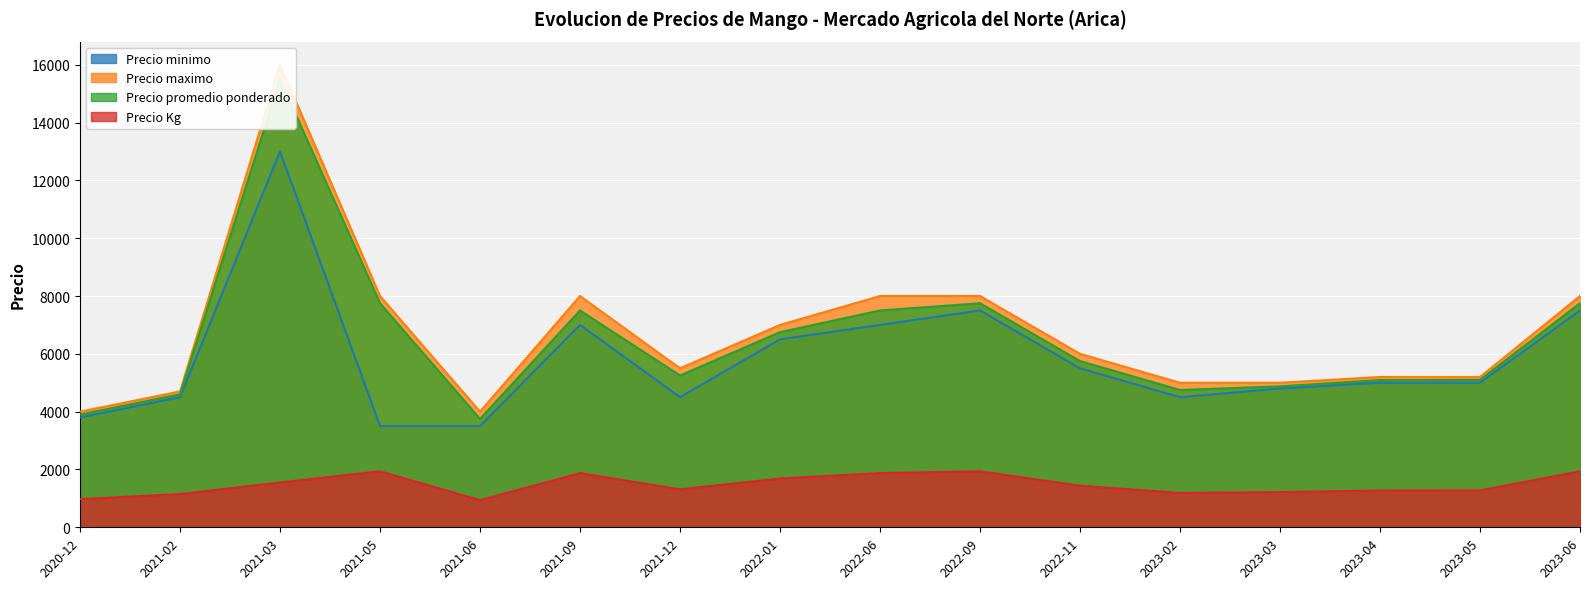

Count the number of categories in the chart.

16